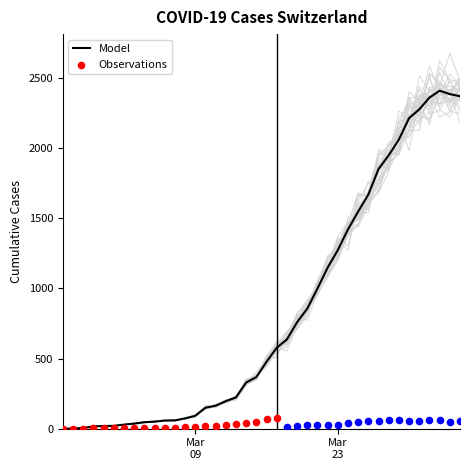

At which category is the sum across all series the highest?

2020-04-02